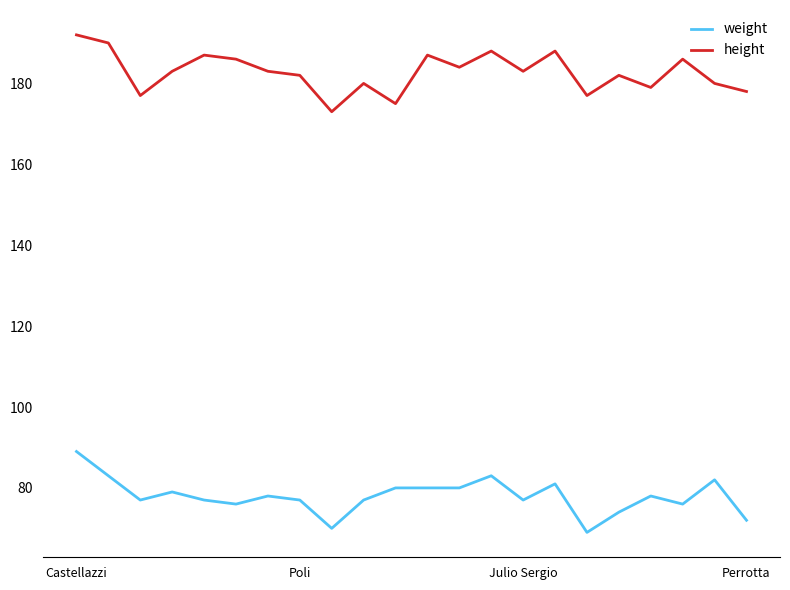

List the series in order of their peak value, highest first.

height, weight